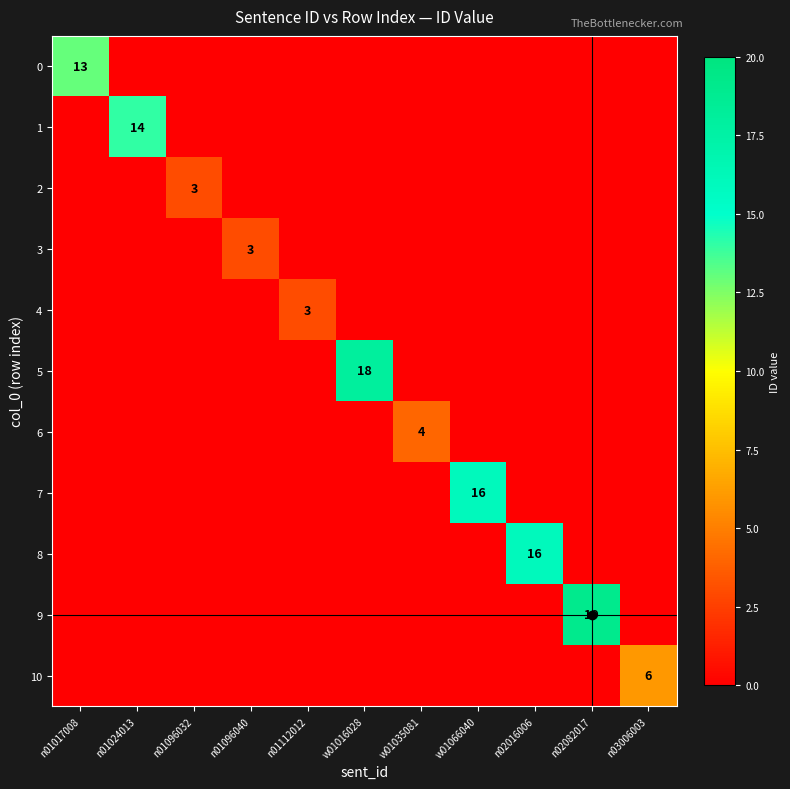

List the labels in order of 4 value, largest first.

n01112012, n01017008, n01024013, n01096032, n01096040, w01016028, w01035081, w01066040, n02016006, n02082017, n03006003